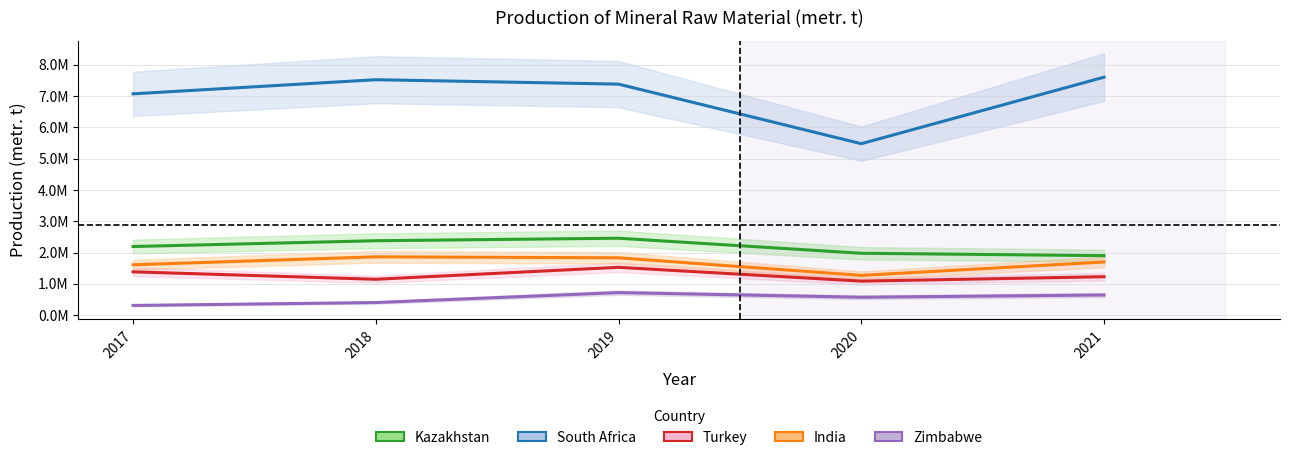

True or false: South Africa and India intersect in this chart.

False